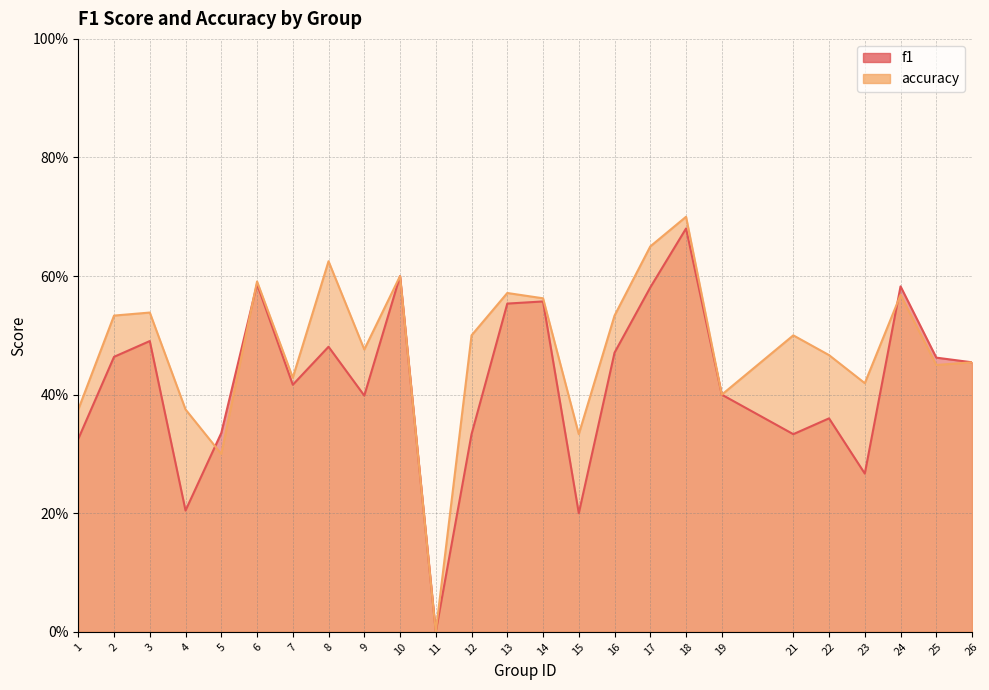

At which label does f1 reach its peak?

18